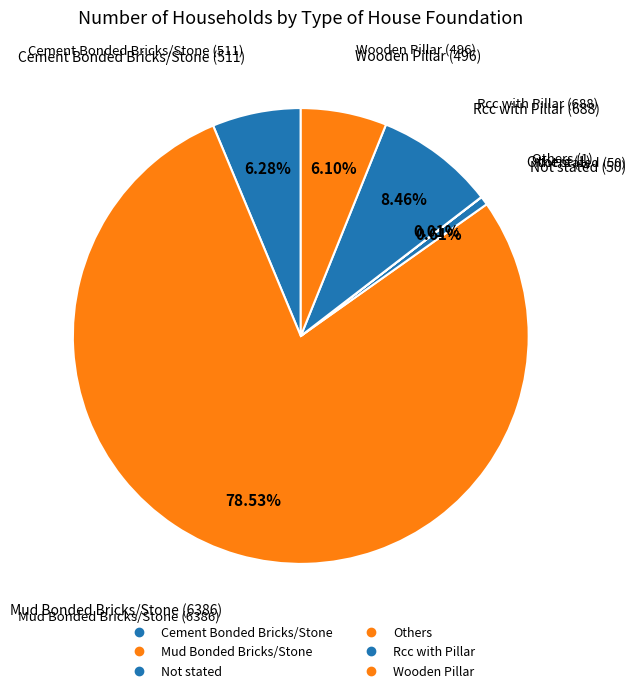

What percentage is the Mud Bonded Bricks/Stone slice, to the nearest percent?

79%